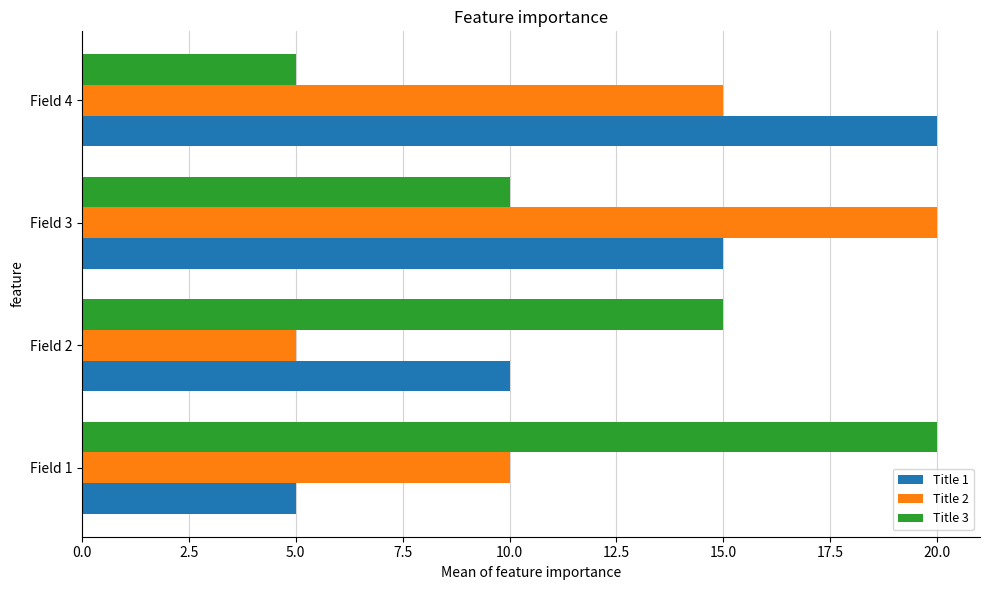

What is the difference between the highest and lowest values at Field 4?

15